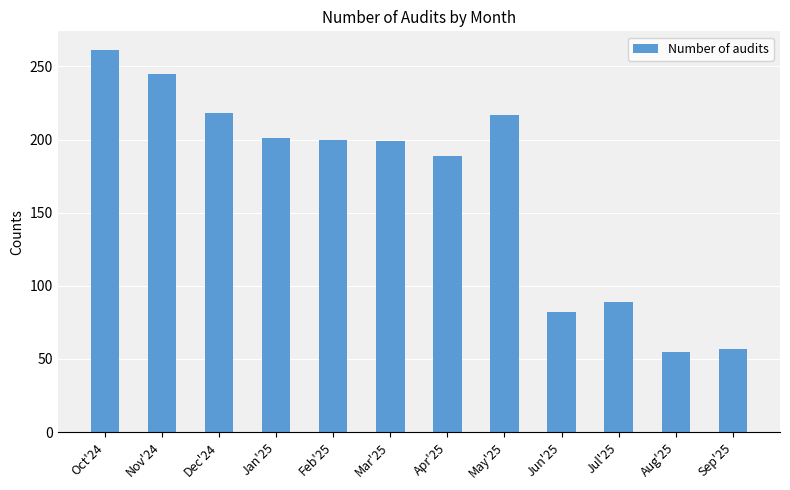

At which label does the data first exceed 200?

Oct'24